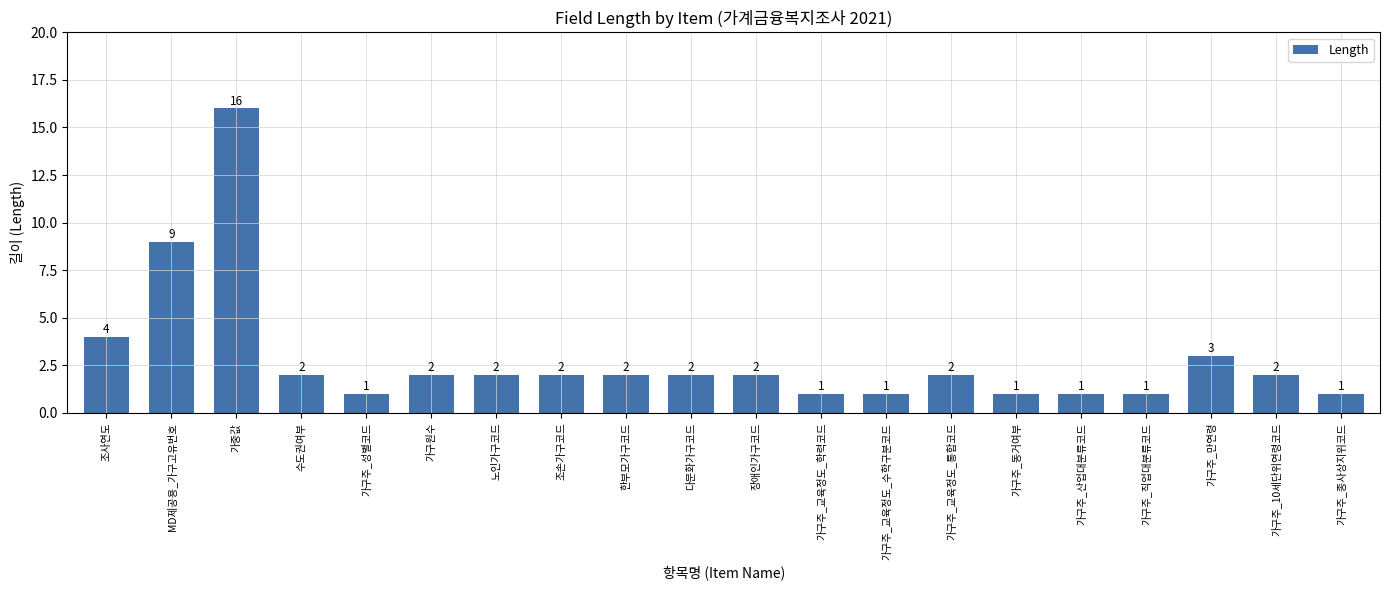

Are the bars grouped side by side (vs. stacked)?

No